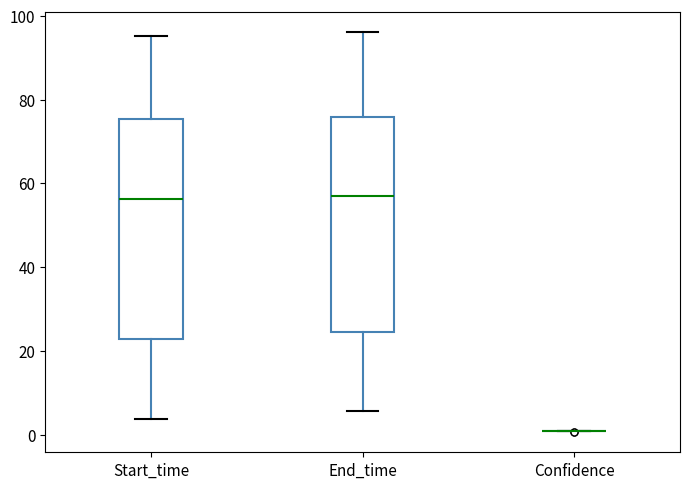

Reading left to right, read every box against the y-axis: the position of its median line, the range the box covers, and the ends of its whiskers. The values are not printed on the chart, so give them approximately, as read against the axis.

Start_time: median 56, box 22 to 76, whiskers 4 to 96
End_time: median 58, box 24 to 76, whiskers 6 to 96
Confidence: box collapsed to a line at 0, whiskers 0 to 2